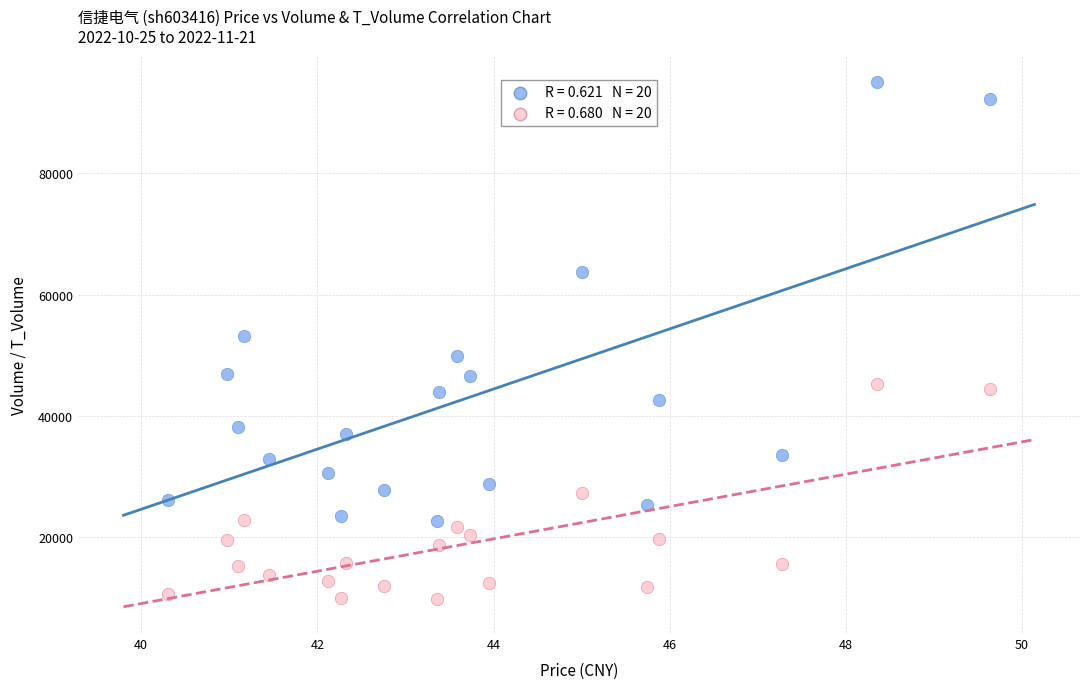

How many data points are displayed?

40